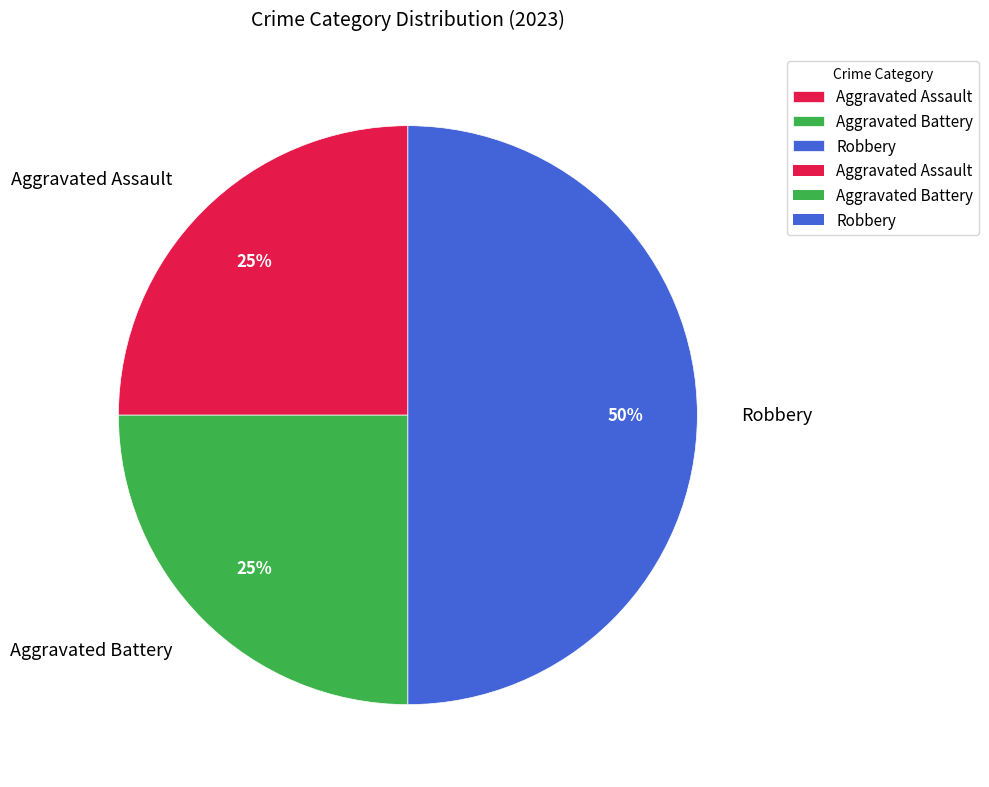

To the nearest percent, what is the combined percentage of Aggravated Battery and Aggravated Assault?

50%